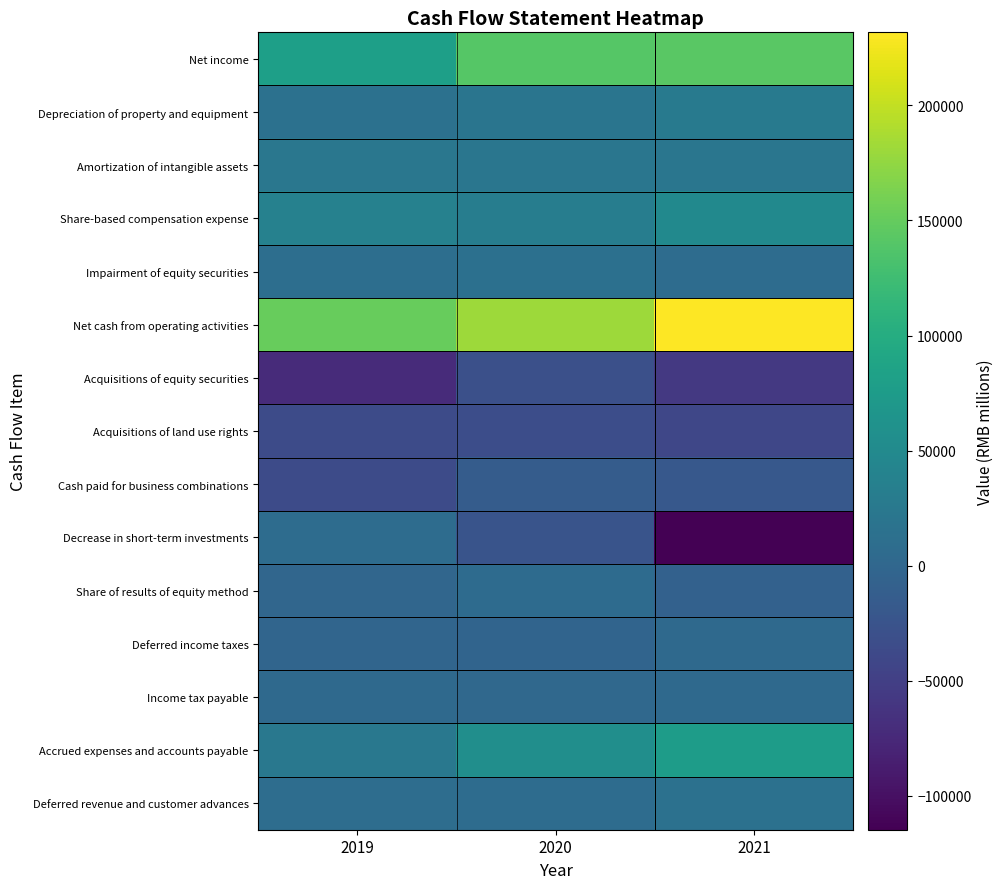

Reading left to right, transcribe all the data shown in this chart.

Net income: 2019=80234	2020=140350	2021=143284
Depreciation of property and equipment: 2019=14962	2020=20523	2021=26389
Amortization of intangible assets: 2019=22118	2020=21904	2021=21520
Share-based compensation expense: 2019=37491	2020=31742	2021=50120
Impairment of equity securities: 2019=10867	2020=13256	2021=7481
Net cash from operating activities: 2019=150975	2020=180607	2021=231786
Acquisitions of equity securities: 2019=-72472	2020=-29944	2021=-57514
Acquisitions of land use rights: 2019=-35482	2020=-32550	2021=-41450
Cash paid for business combinations: 2019=-35434	2020=-14536	2021=-19137
Decrease in short-term investments: 2019=8028	2020=-24907	2021=-114826
Share of results of equity method: 2019=-566	2020=5733	2021=-6984
Deferred income taxes: 2019=-2197	2020=-3443	2021=3236
Income tax payable: 2019=3060	2020=2538	2021=4026
Accrued expenses and accounts payable: 2019=24355	2020=56690	2021=77357
Deferred revenue and customer advances: 2019=8639	2020=7914	2021=14162